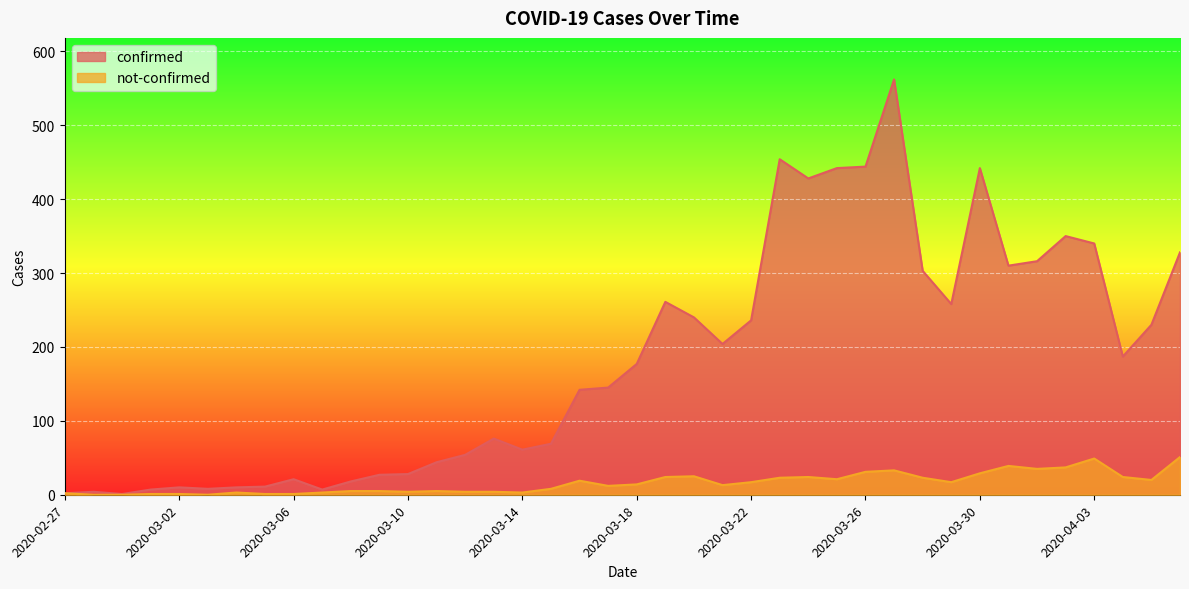

True or false: confirmed has a value of 54 at 2020-03-12.

True